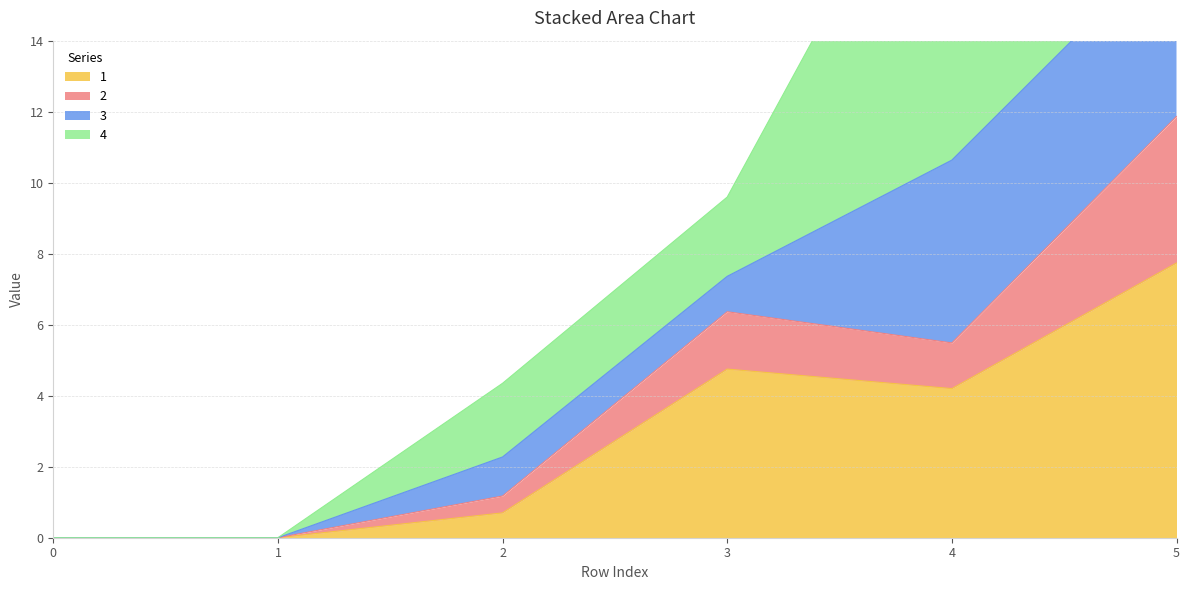

At which category is the sum across all series the highest?

5